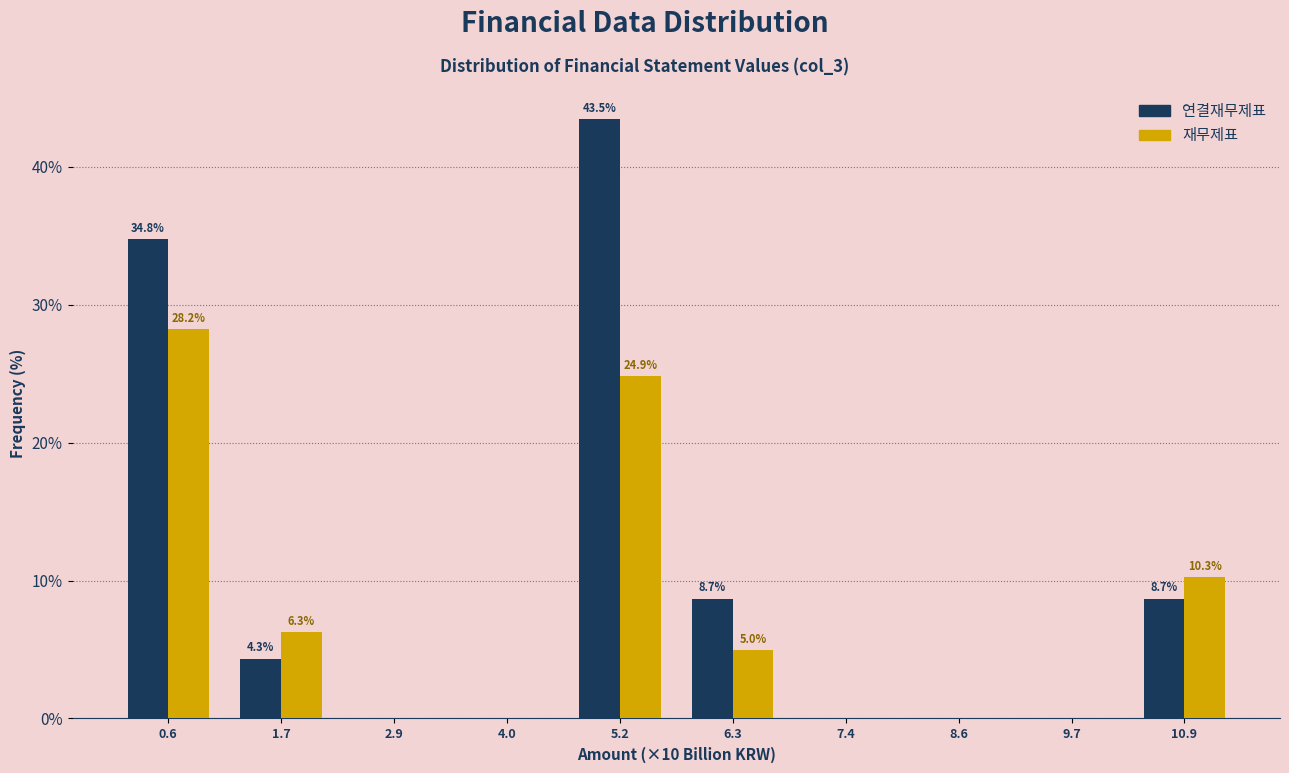

Reading right to left, what are all the values shown in this chart?

연결재무제표: 10.9=8.7	9.7=0.0	8.6=0.0	7.4=0.0	6.3=8.7	5.2=43.5	4.0=0.0	2.9=0.0	1.7=4.3	0.6=34.8
재무제표: 10.9=10.3	9.7=0.0	8.6=0.0	7.4=0.0	6.3=5.0	5.2=24.9	4.0=0.0	2.9=0.0	1.7=6.3	0.6=28.2